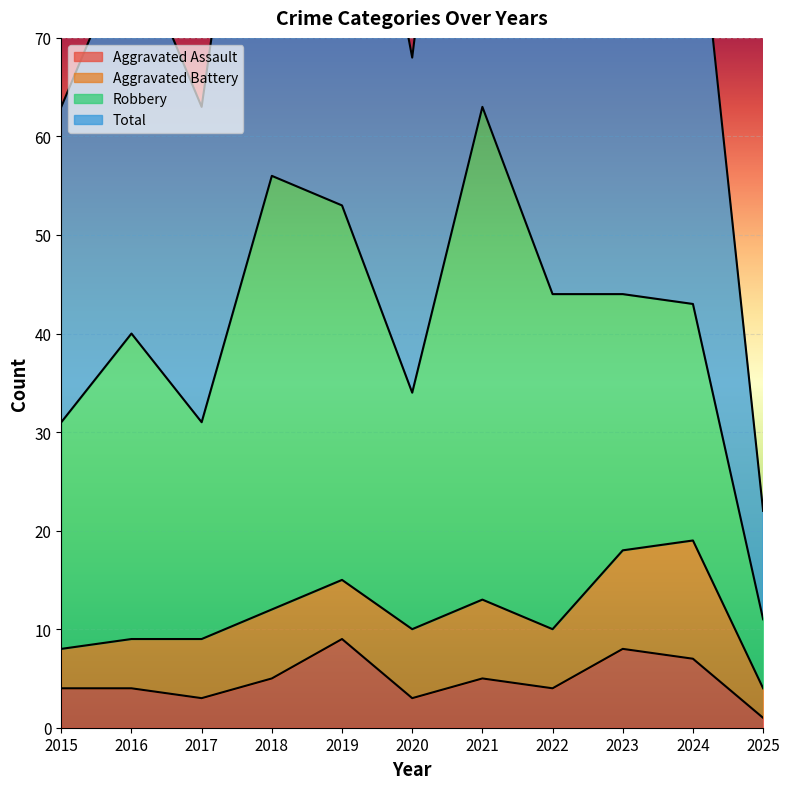

True or false: Aggravated Assault has more than 0 points higher than both neighbors.

True